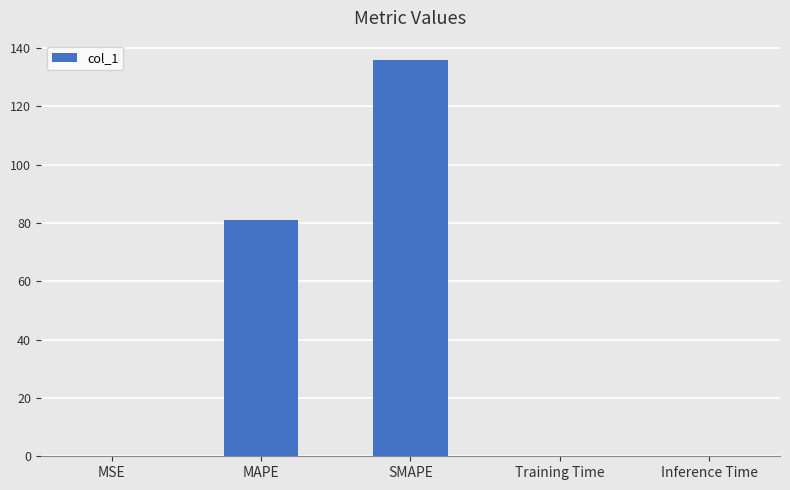

The value at SMAPE is 66.0. True or false?

False